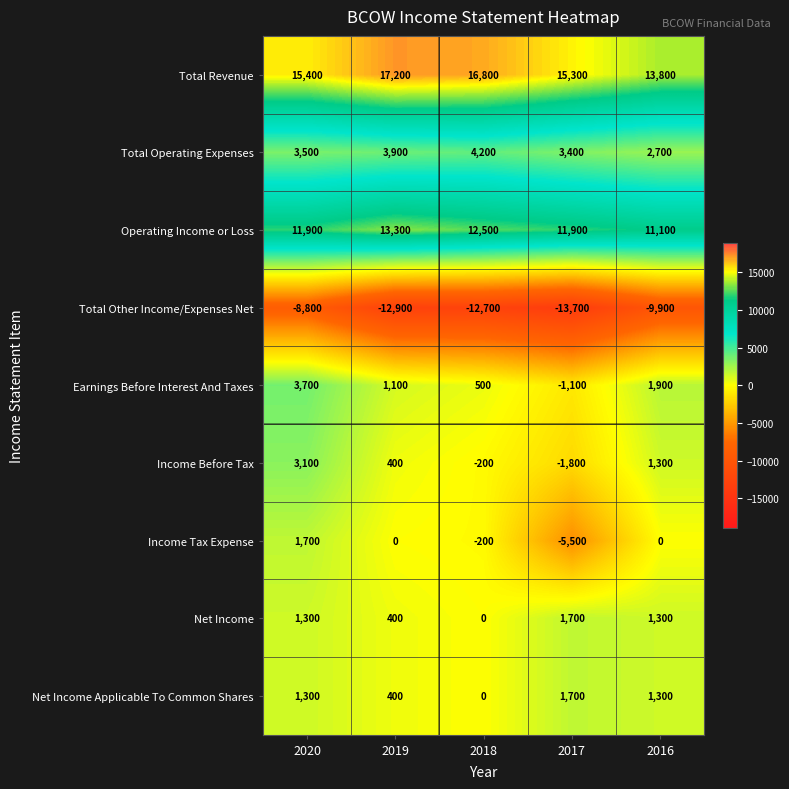

What is the difference between the second highest and second lowest values in the Total Revenue series?

1500